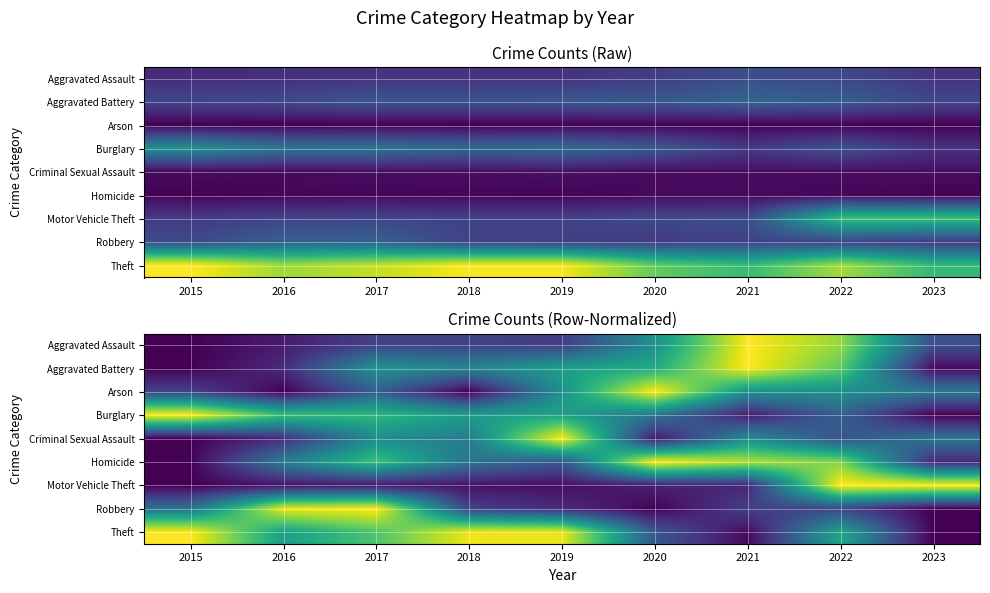

How many series are shown in this chart?

9